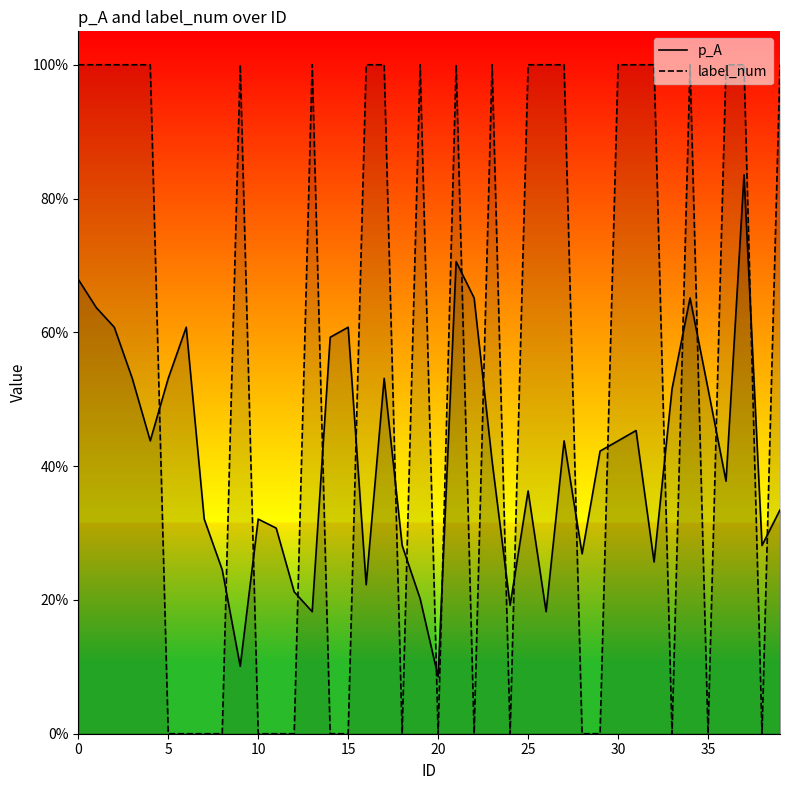

What is the maximum value shown in the chart?

1.0